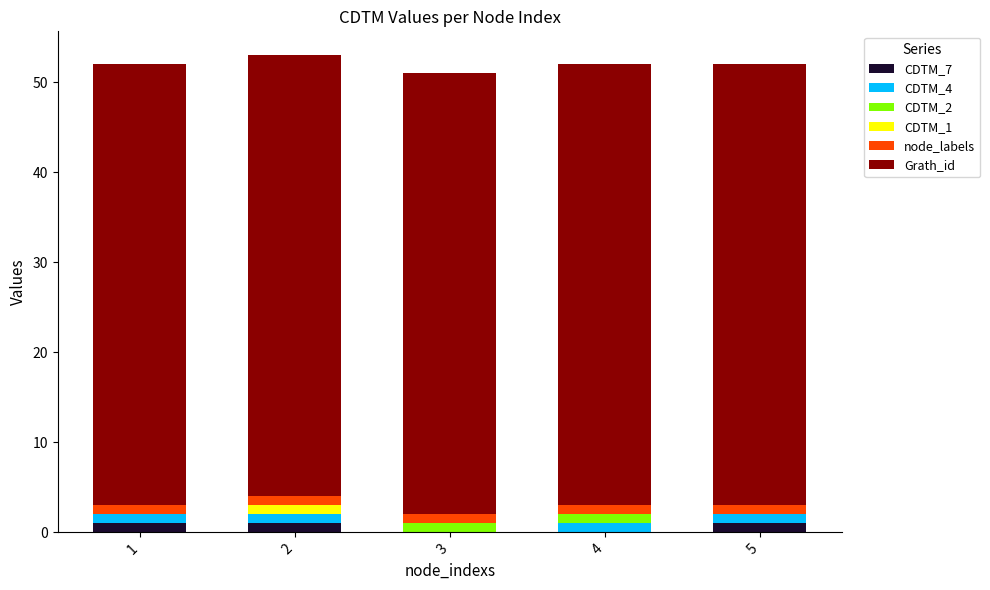

Reading left to right, what are the values for CDTM_7?

1=1	2=1	3=0	4=0	5=1